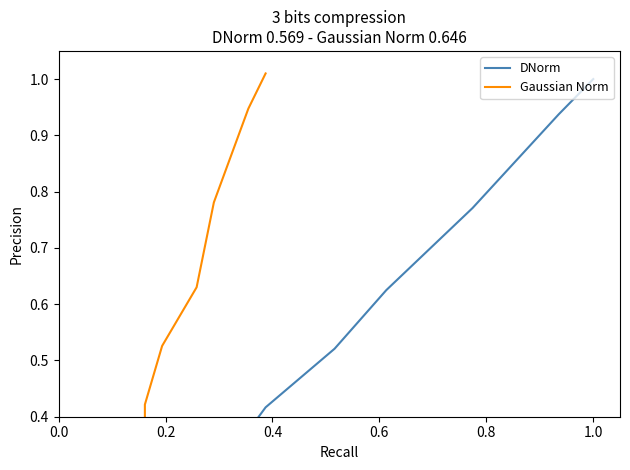

Does the chart have visible grid lines?

No